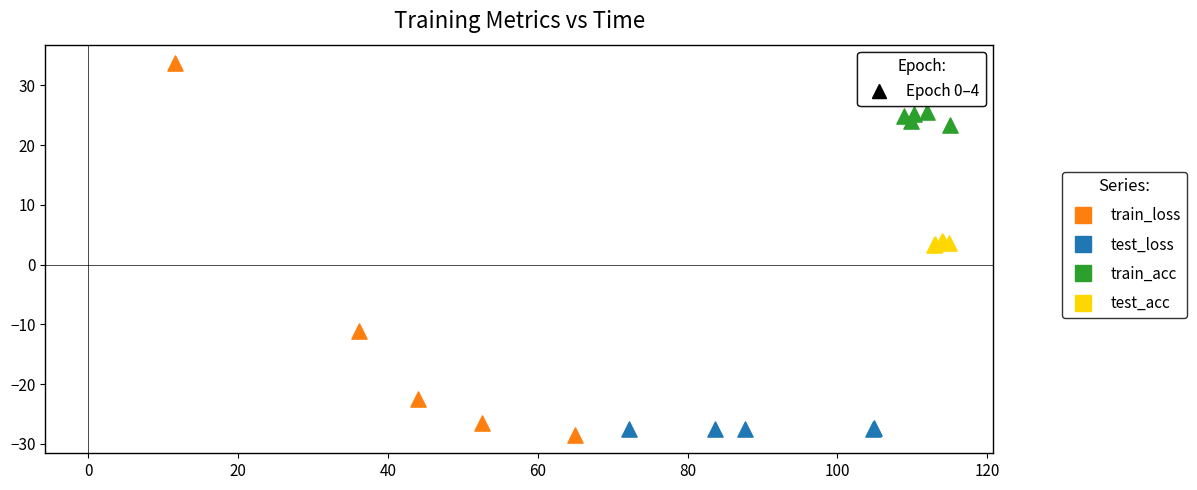

Which series has the largest Y range (max minus min)?

train_loss